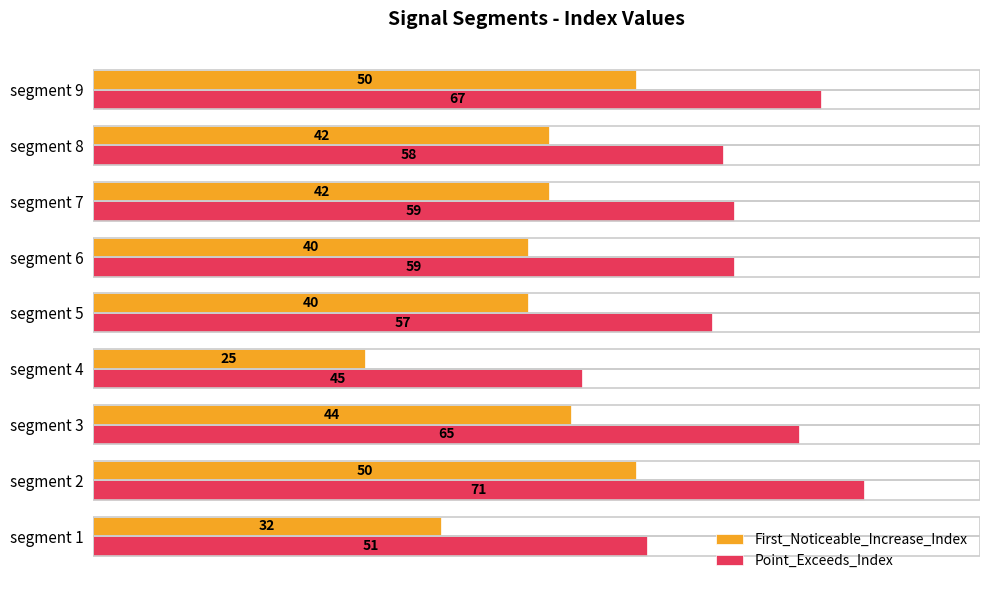

List the series in order of their peak value, highest first.

Point_Exceeds_Index, First_Noticeable_Increase_Index